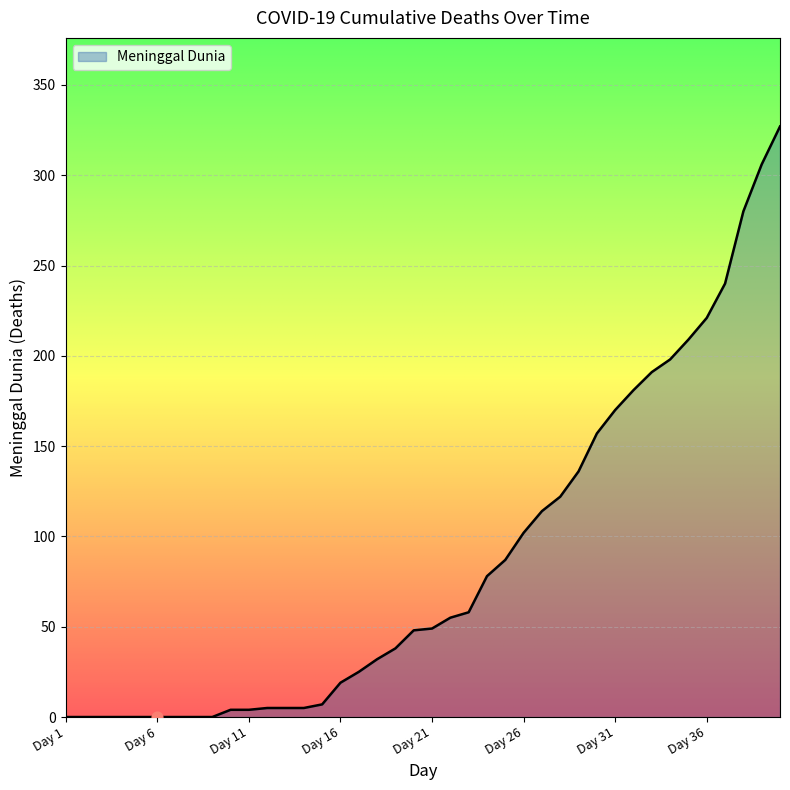

What is the difference between the maximum and minimum values?

327